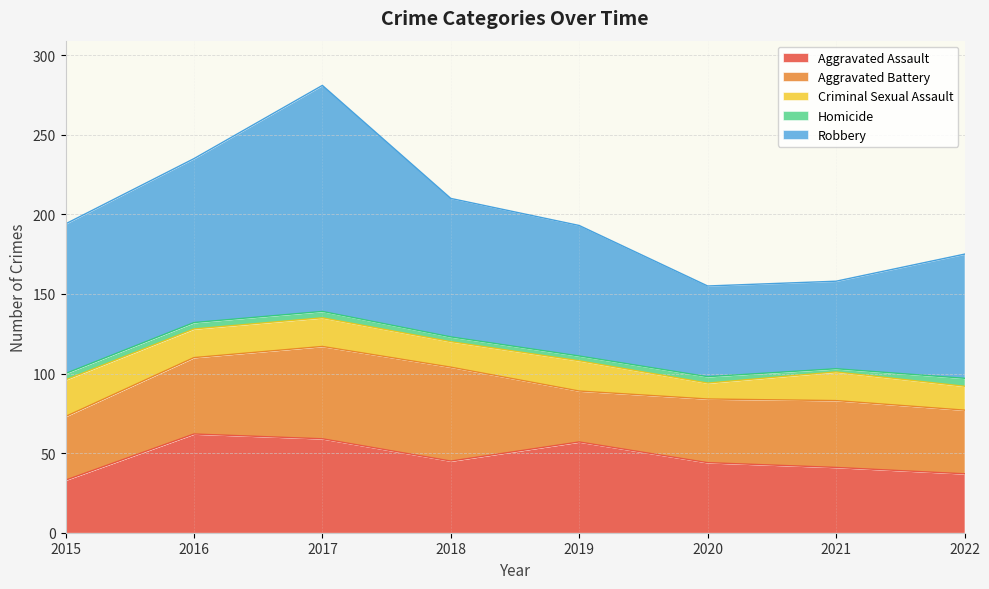

What is the average value of the Homicide series?

4